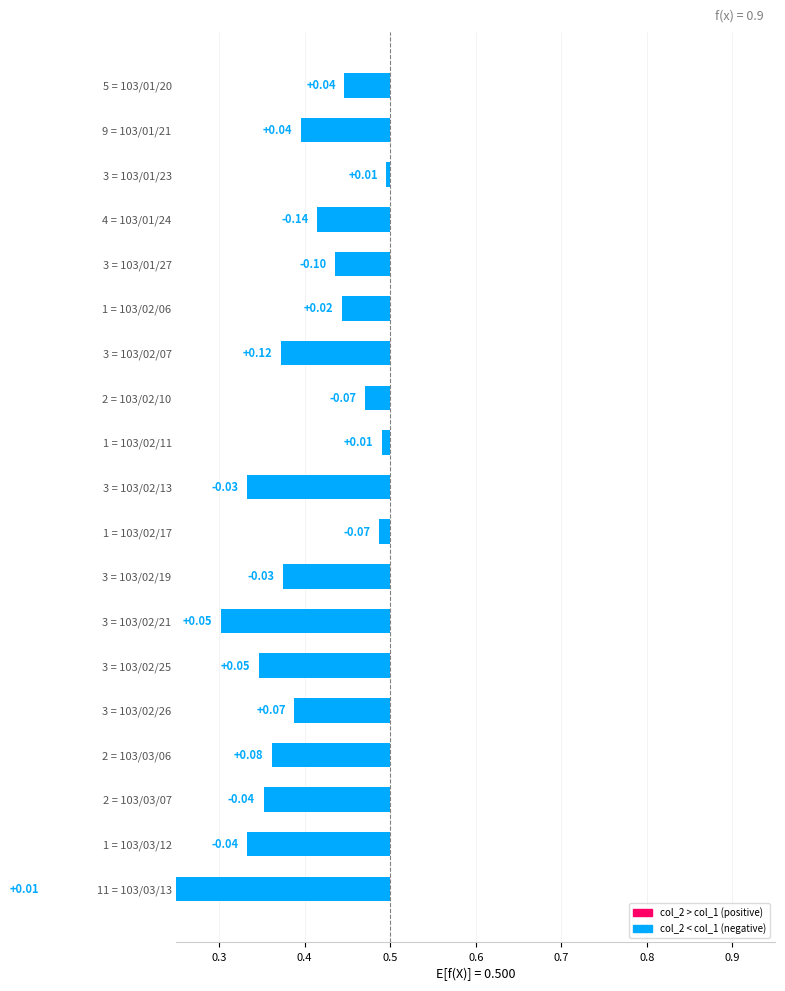

How many data points does each series have?

19